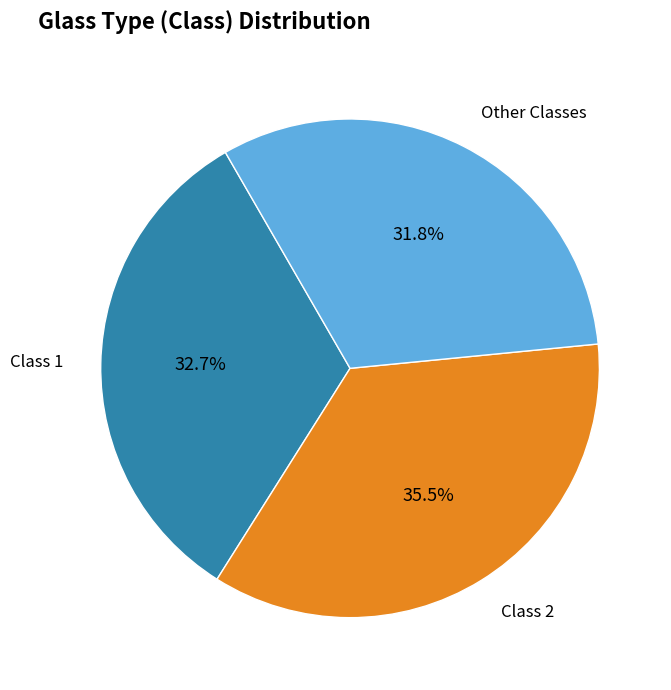

What portion of the pie excludes Class 1?

67.3%